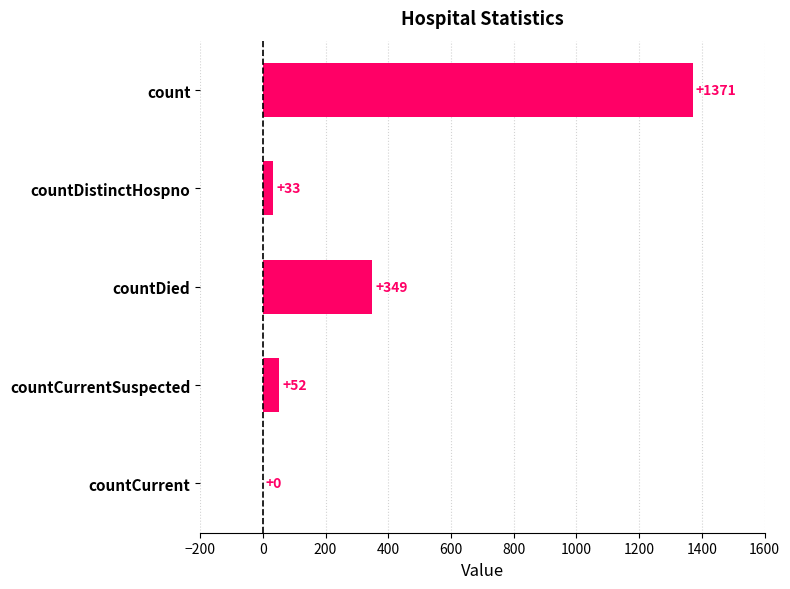

What is the approximate value at count, to the nearest 10?

1370